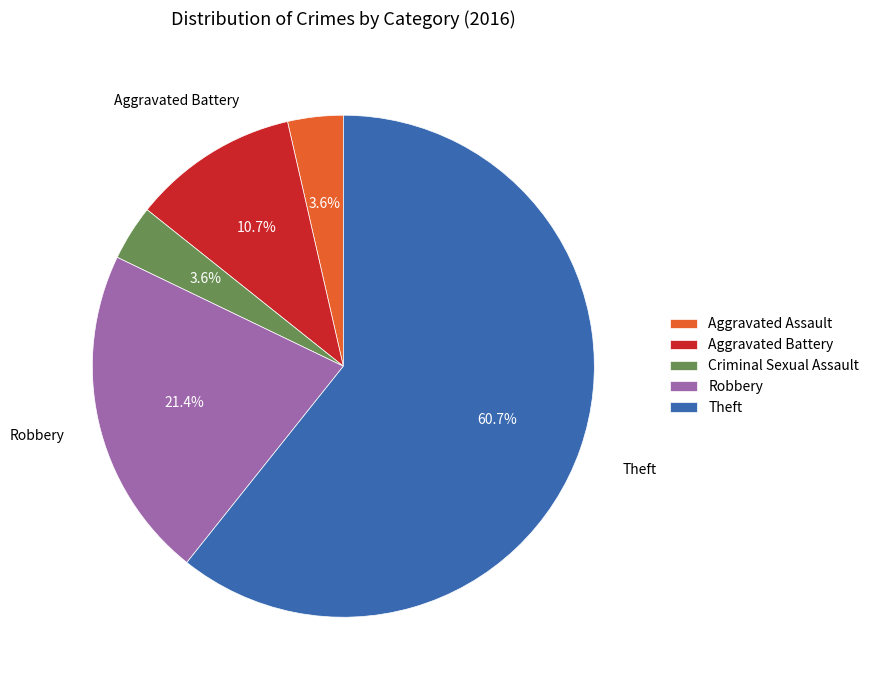

To the nearest percent, what percentage of the pie is Criminal Sexual Assault?

4%